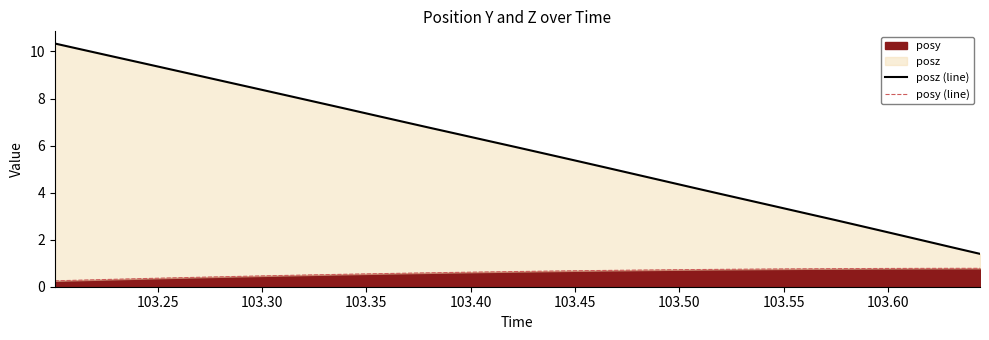

True or false: posy (line) and posz (line) cross at least once.

False